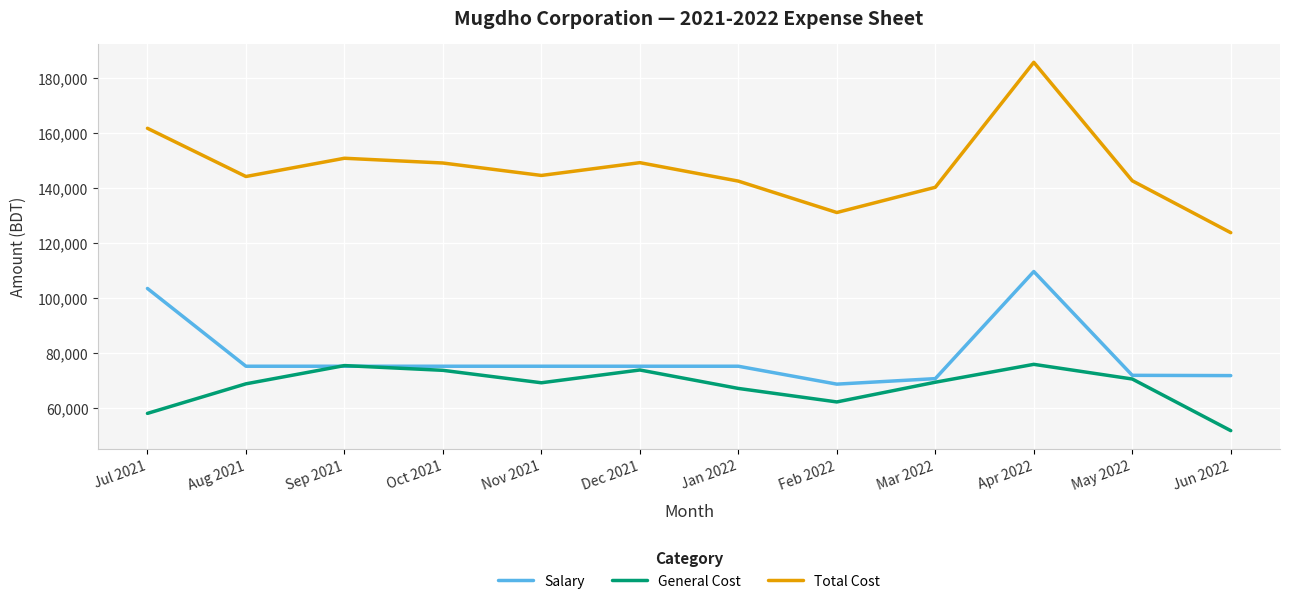

True or false: General Cost has more than 2 interior local peaks.

True